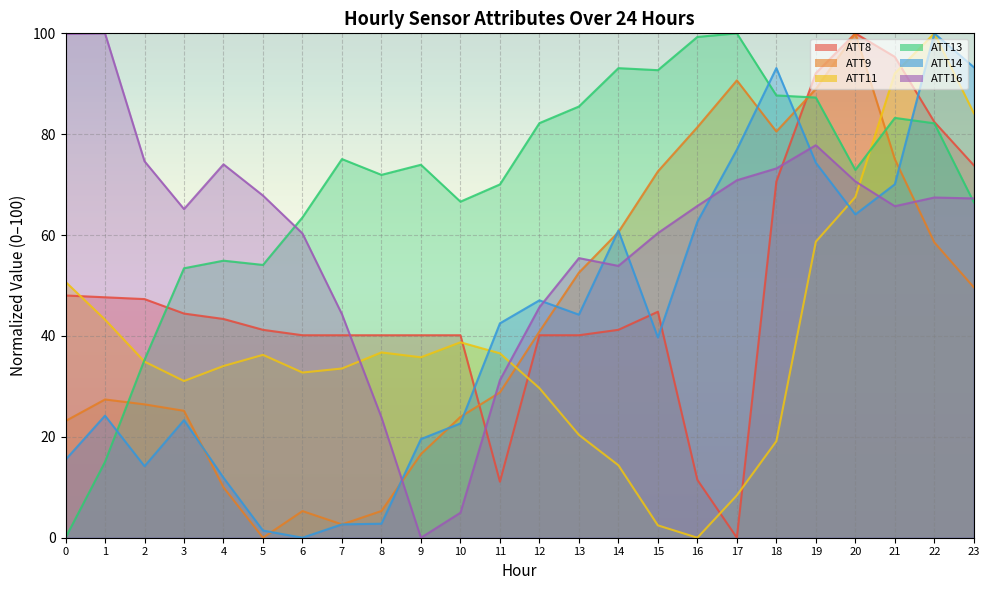

Which series changed the most between 14 and 16?

ATT8